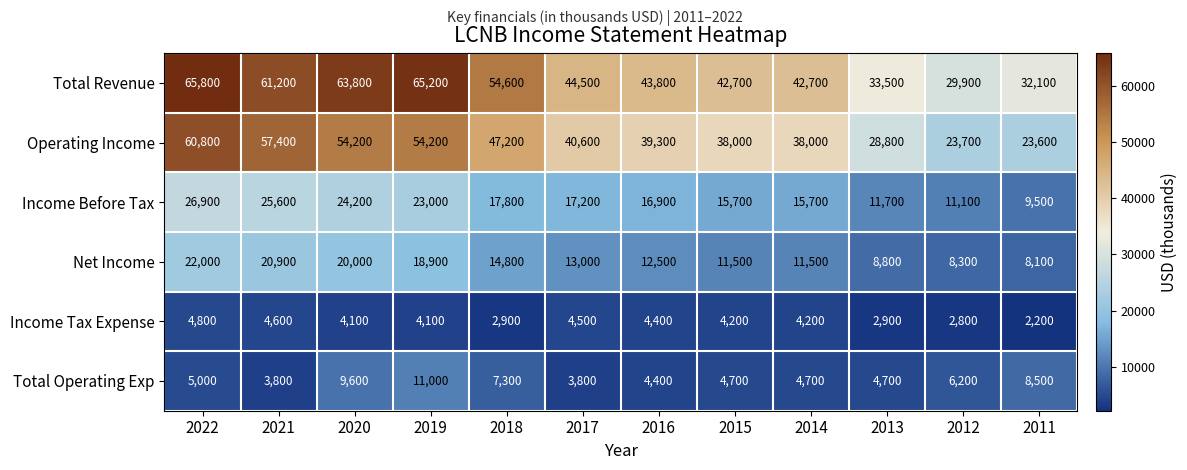

Which series has the largest range (max minus min)?

Operating Income